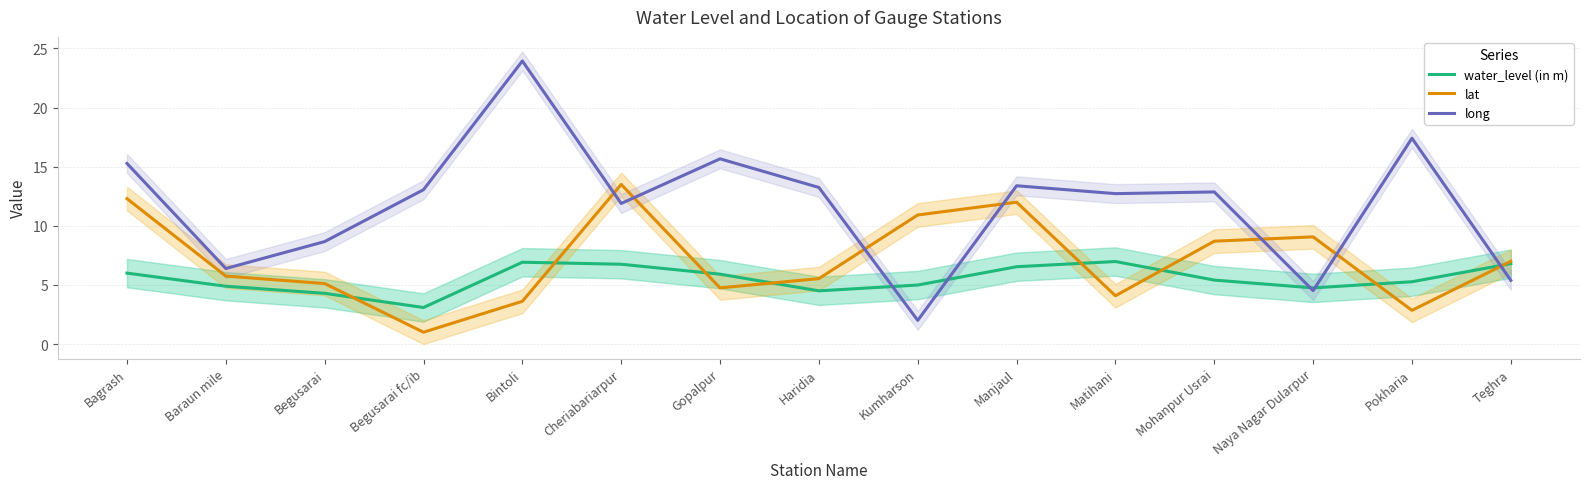

The value of water_level (in m) at Matihani is 7.0. True or false?

True